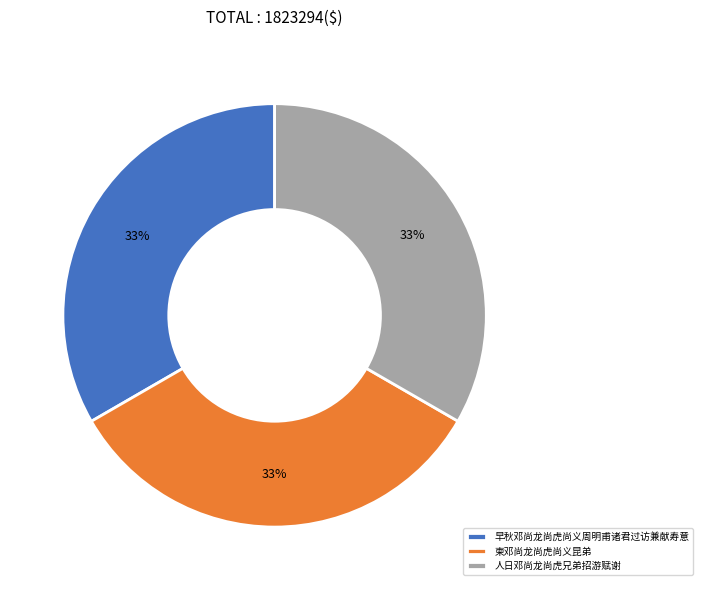

True or false: 人日邓尚龙尚虎兄弟招游赋谢 accounts for 33% of the total.

True